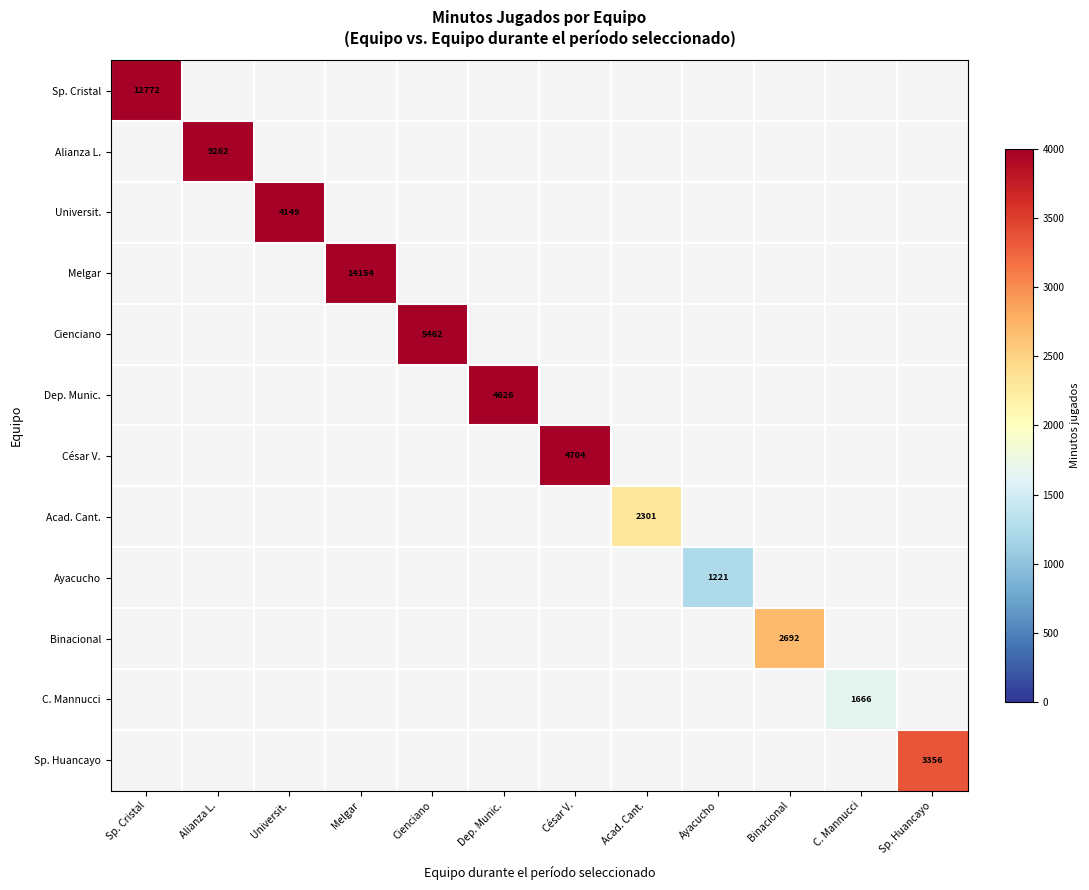

What is the total value across all series at Sp. Cristal?

12772